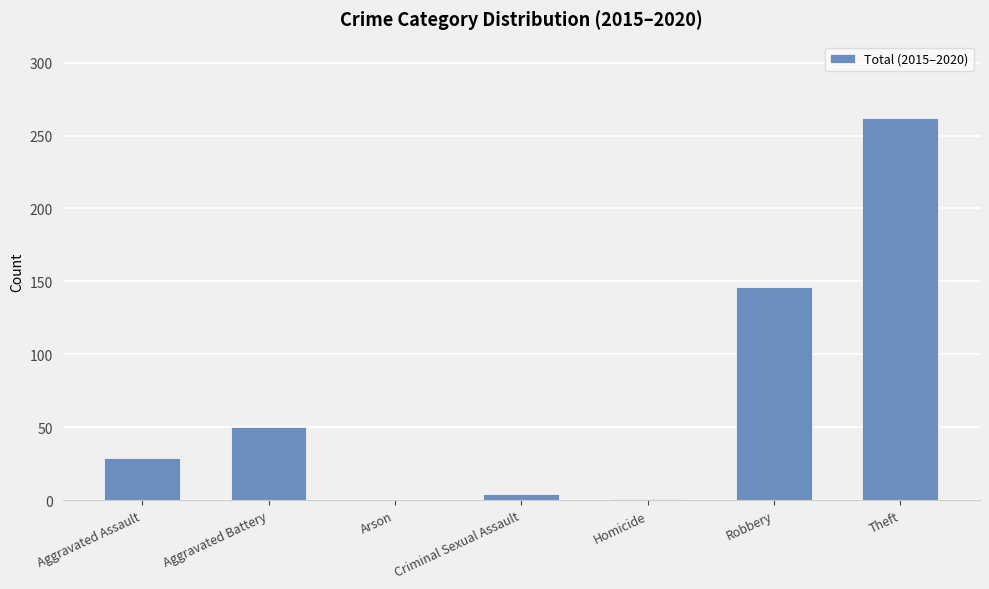

Which category has the highest value across all series?

Theft